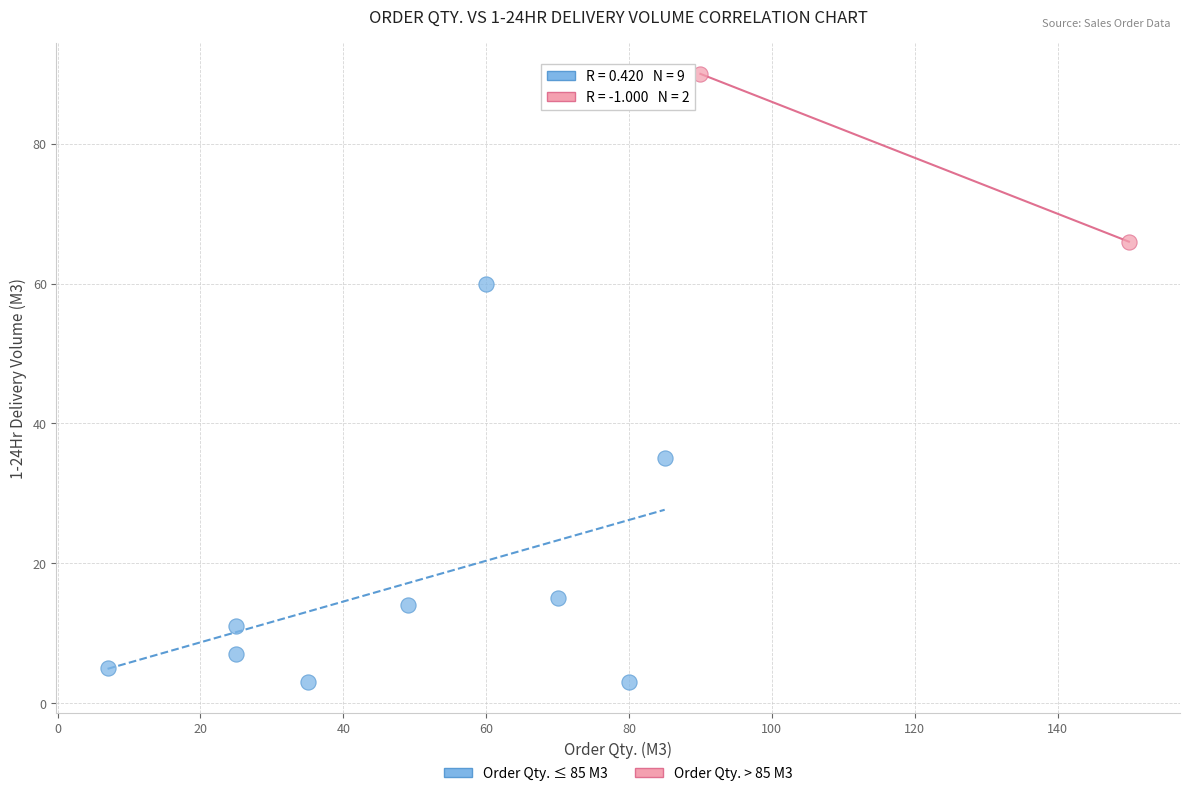

What are all the series names shown in the legend?

Order Qty. ≤ 85 M3, Order Qty. > 85 M3